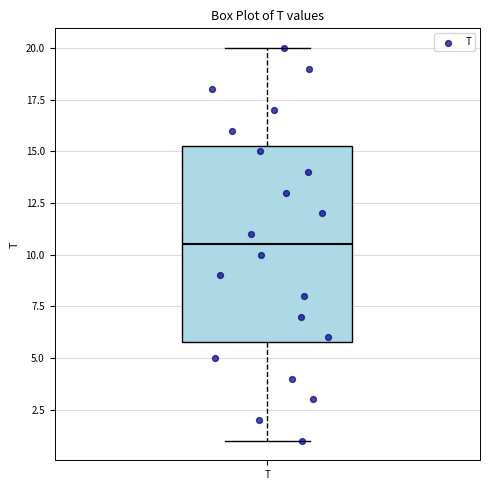

Read this box plot against the y-axis: the position of the median line, the range covered by the box, and the ends of both whiskers. The values are not printed on the chart, so give them approximately, as read against the axis.

median 10.5, box 6.0 to 15.5, whiskers 1.0 to 20.0